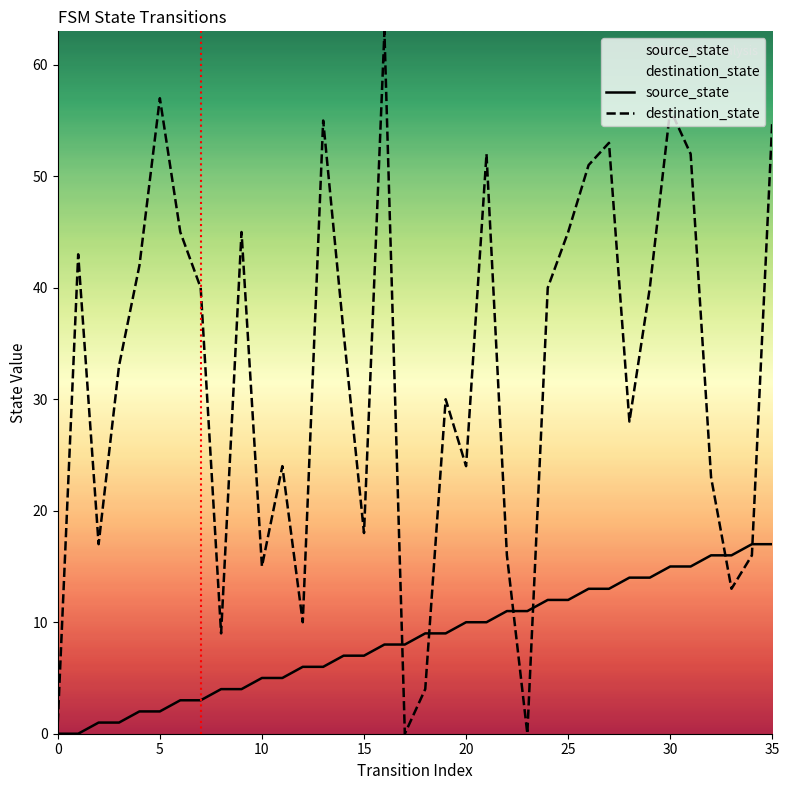

Between 21 and 11, which is larger?

21